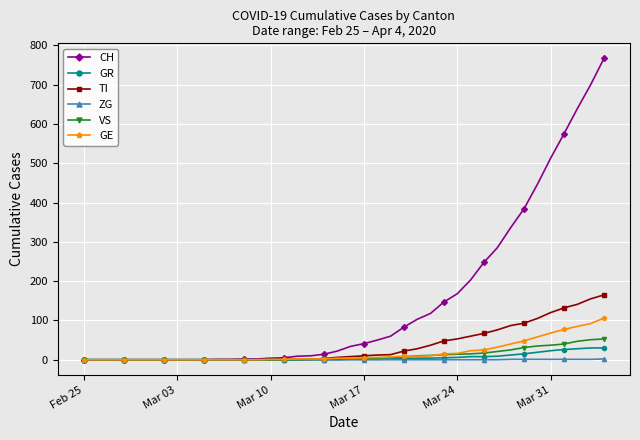

What is the greatest value displayed?

767